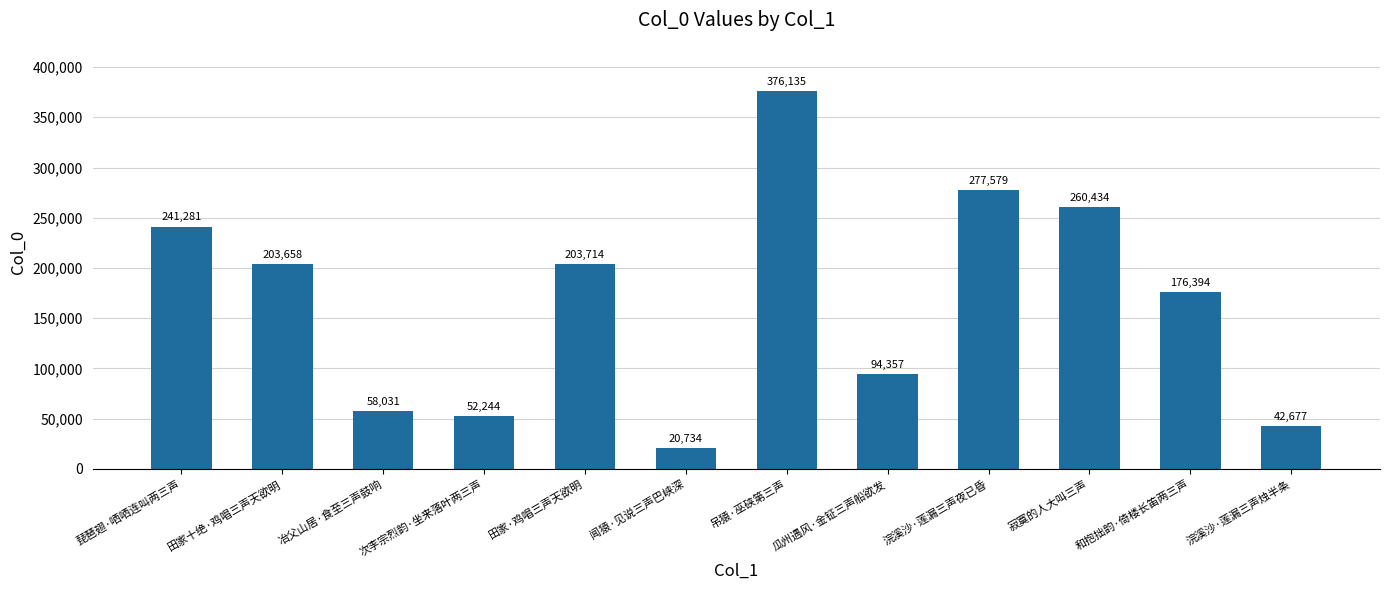

List the labels in order of value, smallest first.

闻猿·见说三声巴峡深, 浣溪沙·莲漏三声烛半条, 次李宗烈韵·坐来落叶两三声, 冶父山居·食至三声鼓响, 瓜州遇风·金钲三声船欲发, 和抱拙韵·倚楼长笛两三声, 田家十绝·鸡唱三声天欲明, 田家·鸡唱三声天欲明, 琵琶翅·哂哂连叫两三声, 寂寞的人大叫三声, 浣溪沙·莲漏三声夜已昏, 吊猿·巫硖第三声